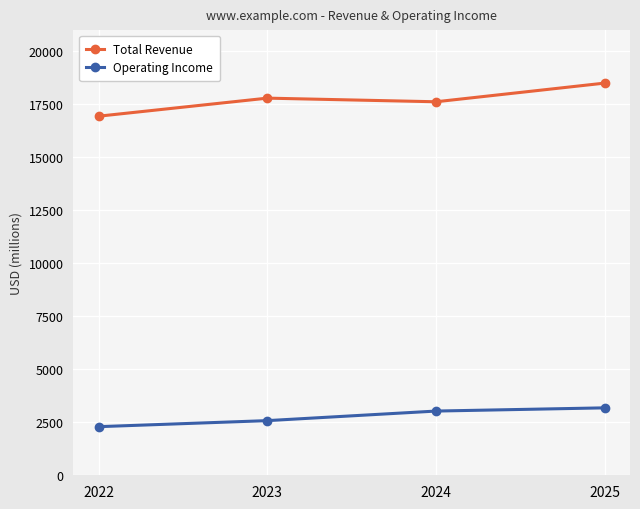

Reading left to right, transcribe all the data shown in this chart.

Total Revenue: 2022=16939.0	2023=17791.0	2024=17619.5	2025=18500.5
Operating Income: 2022=2293.0	2023=2578.0	2024=3029.3	2025=3180.8